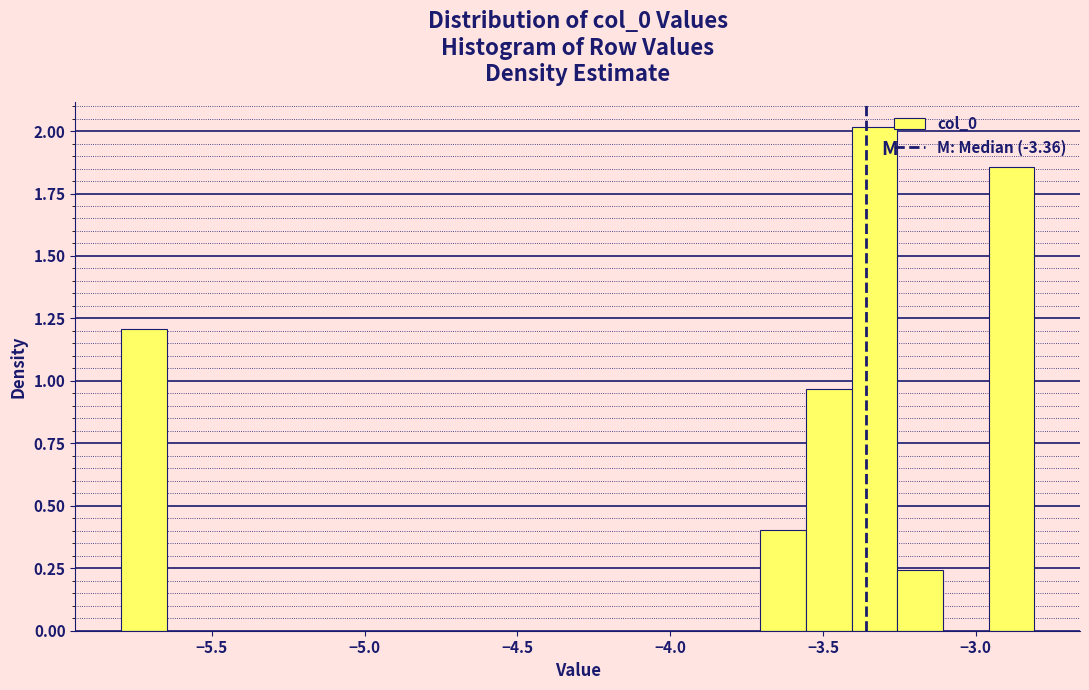

Read against the x-axis, roughly where is the centre of the tallest bar?

-3.35